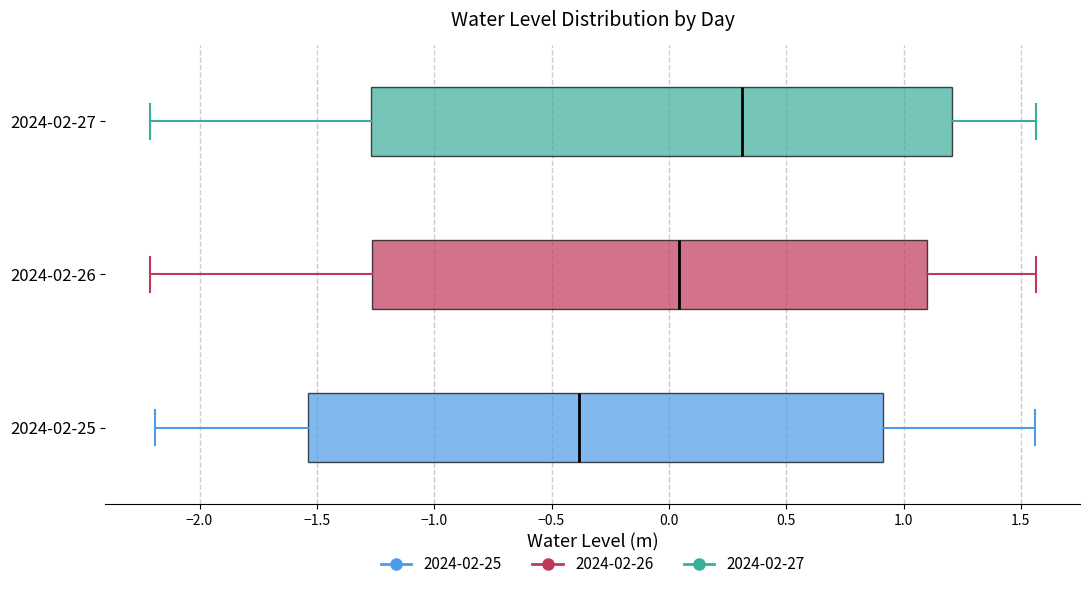

Where does the right whisker of the box for 2024-02-27 end on the x-axis? The values are not printed on the chart, so give them approximately, as read against the axis.

1.55